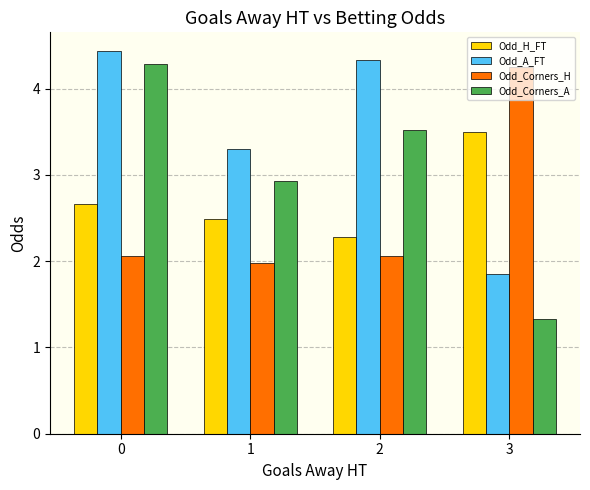

True or false: Odd_Corners_A has a value of 5.6 at 0.

False